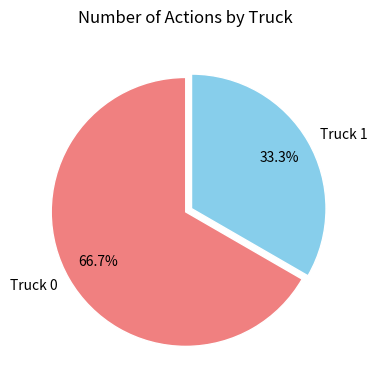

To the nearest percent, what percentage of the pie is Truck 0?

67%